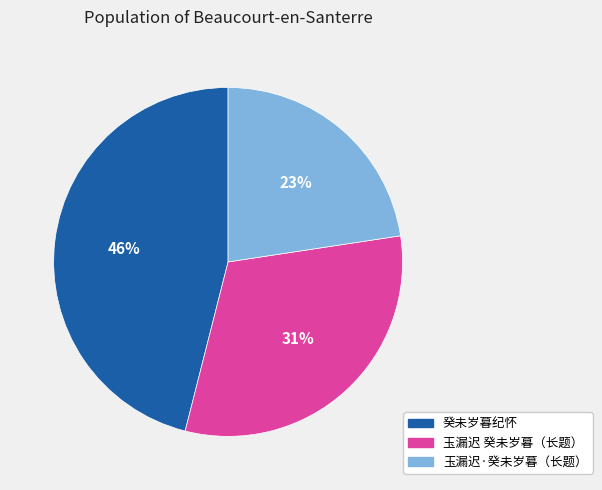

Is there any slice that represents more than half of the pie?

No